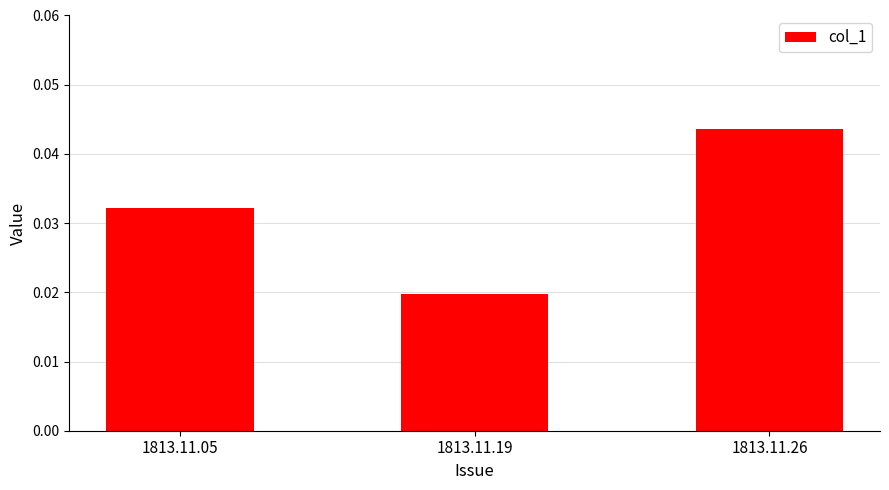

The value at 1813.11.26 is 0.1. True or false?

False